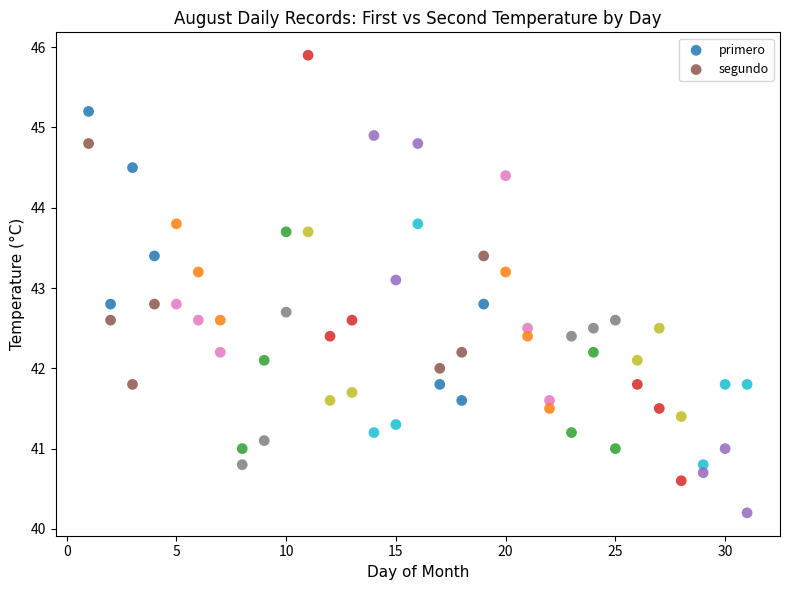

Across all data points, what is the range of Y values (max minus min)?

5.7